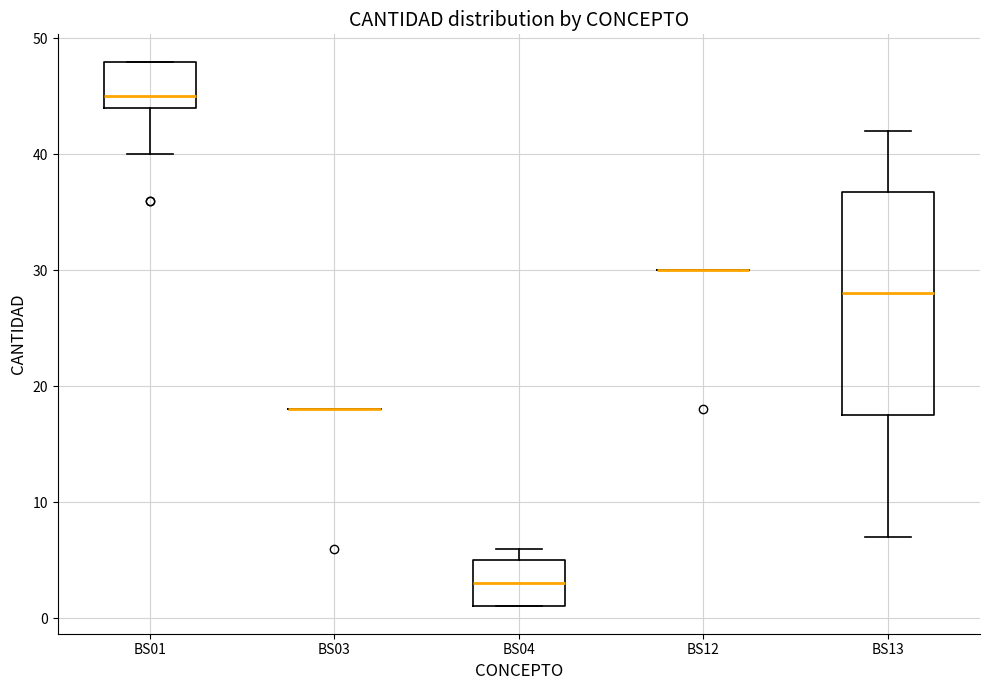

Comparing the boxes themselves (not the whiskers), which one is the tallest?

BS13